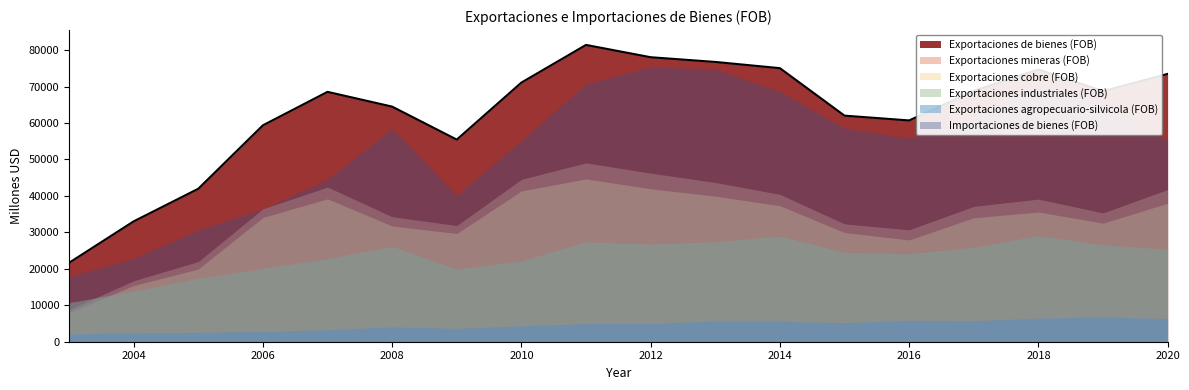

What is the difference between the maximum and minimum values in the Importaciones de bienes (FOB) series?

57587